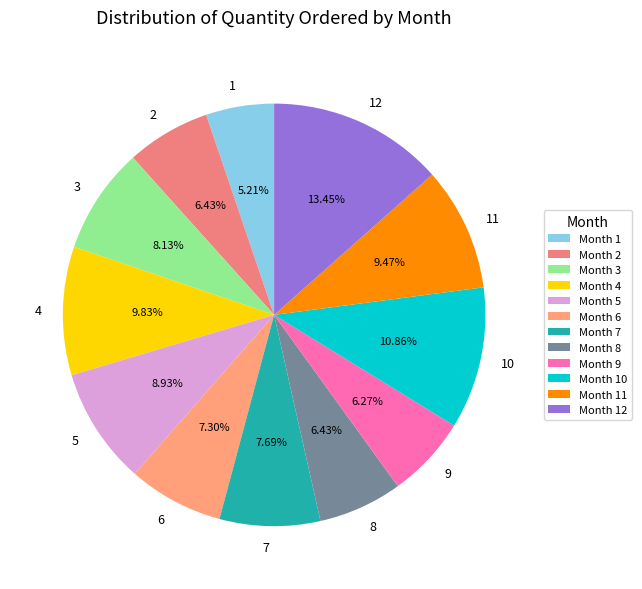

Is 7 the majority of the pie?

No